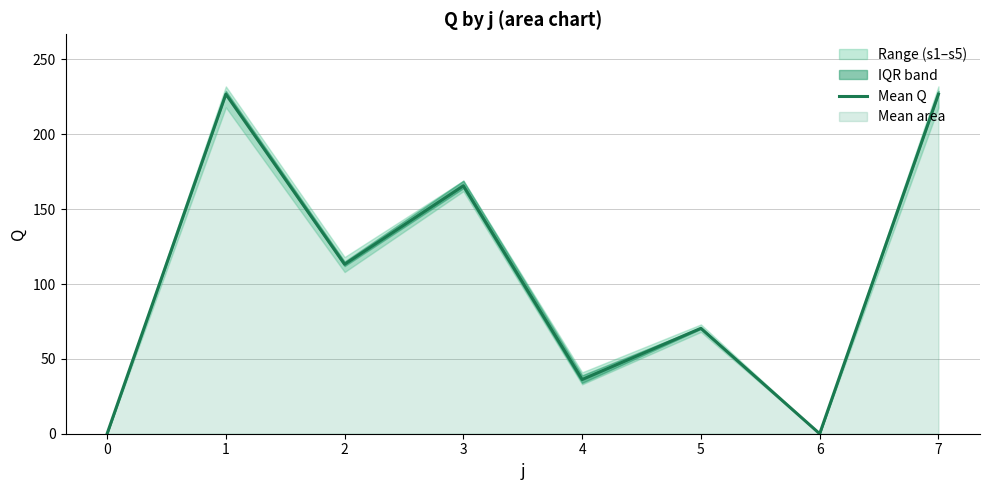

Rank the categories by value from highest to lowest.

1, 7, 3, 2, 5, 4, 0, 6